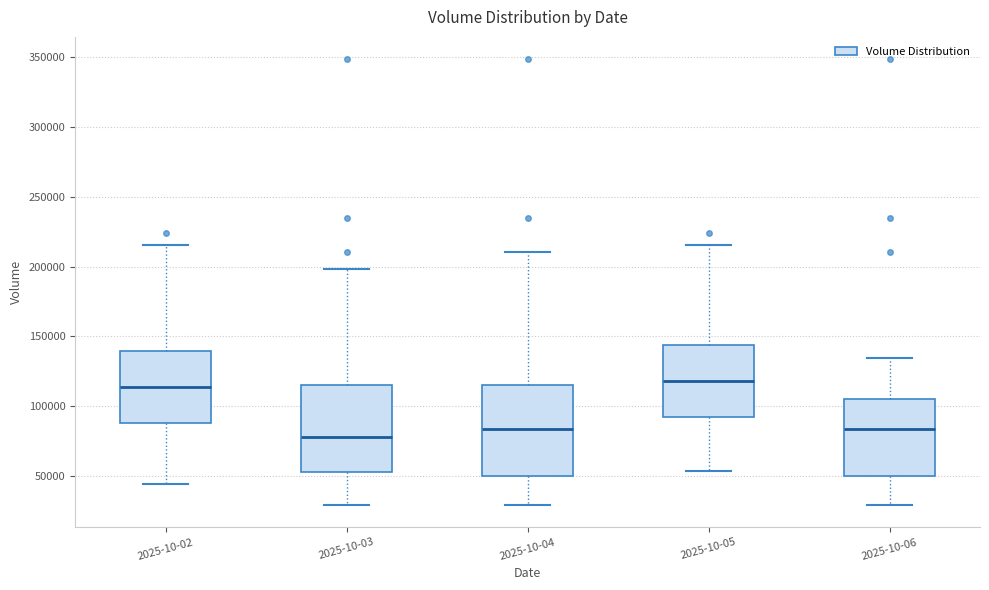

Reading left to right, read every box against the y-axis: the position of its median line, the range the box covers, and the ends of its whiskers. The values are not printed on the chart, so give them approximately, as read against the axis.

2025-10-02: median 115000, box 90000 to 140000, whiskers 45000 to 215000
2025-10-03: median 80000, box 50000 to 115000, whiskers 30000 to 200000
2025-10-04: median 85000, box 50000 to 115000, whiskers 30000 to 210000
2025-10-05: median 120000, box 90000 to 145000, whiskers 55000 to 215000
2025-10-06: median 85000, box 50000 to 105000, whiskers 30000 to 135000